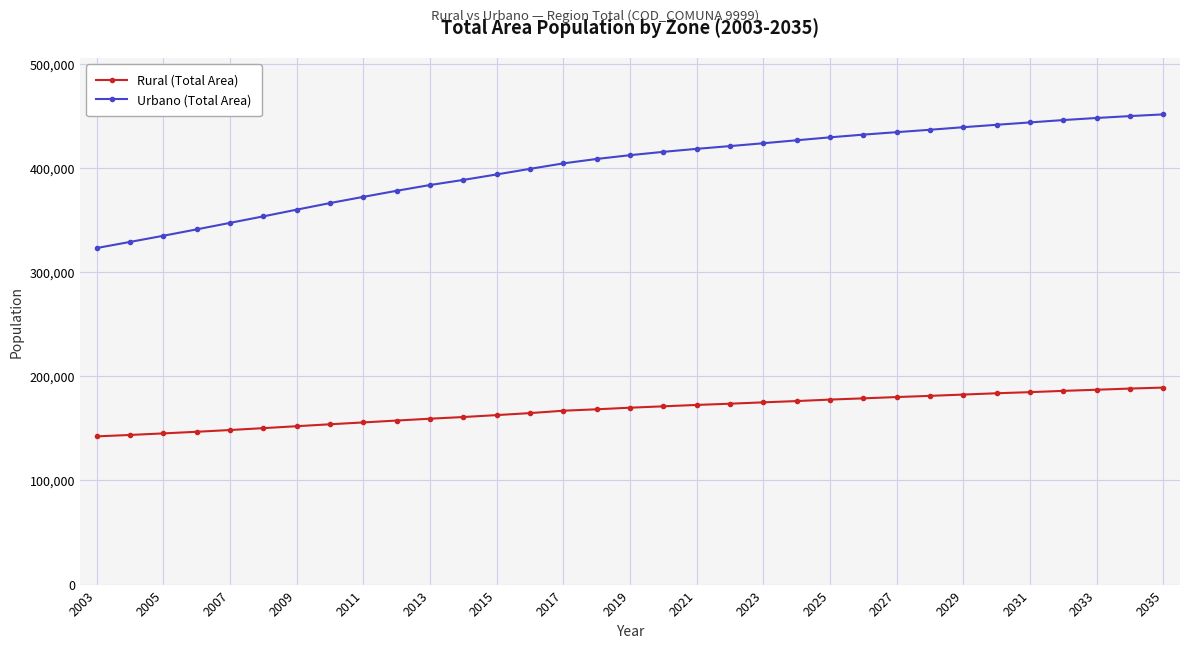

True or false: Urbano (Total Area) and Rural (Total Area) cross at least once.

False